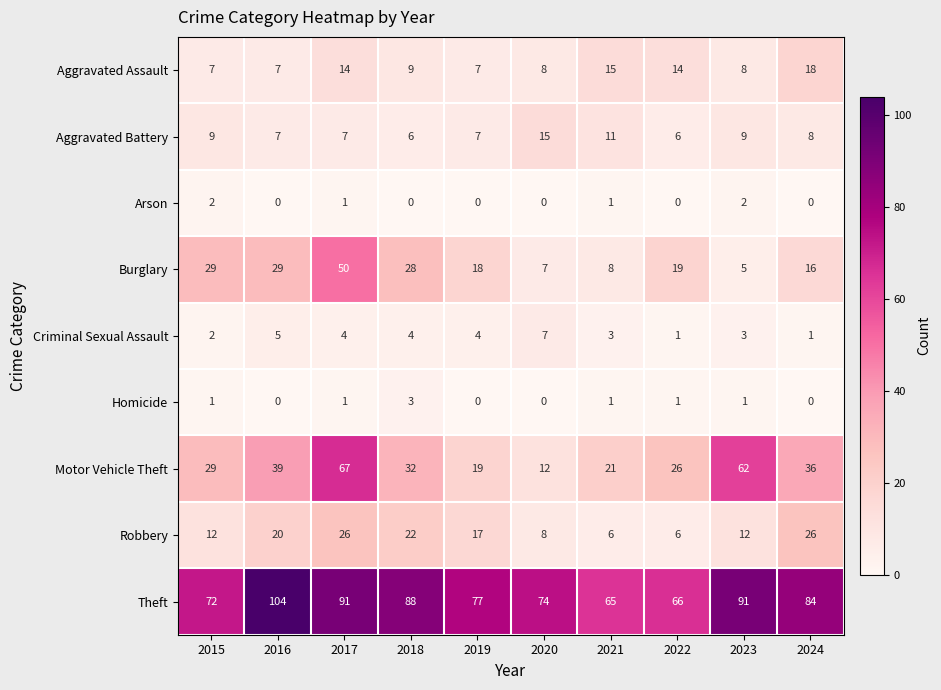

The value of Aggravated Battery at 2016 is 4. True or false?

False